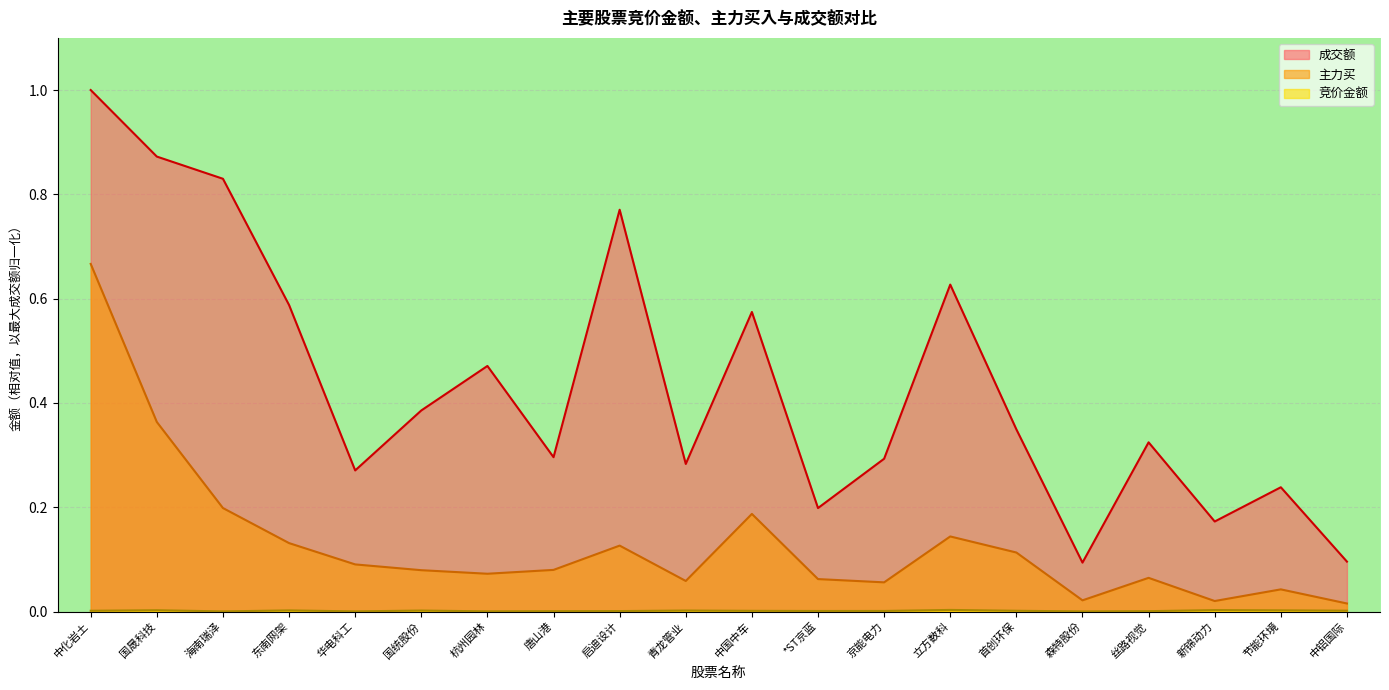

Does the chart display data point markers on the line(s)?

No